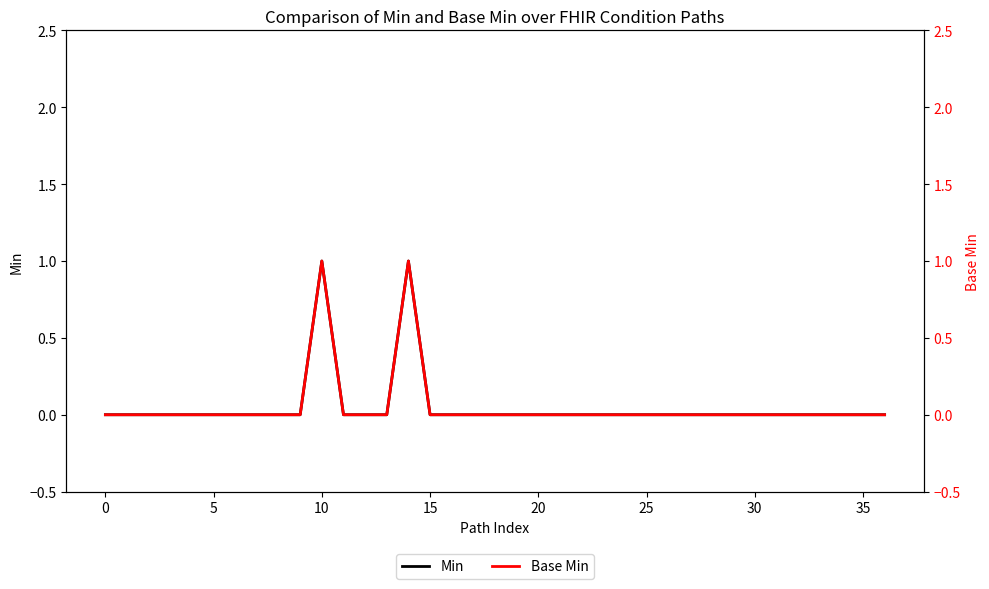

At which category is the sum across all series the highest?

10